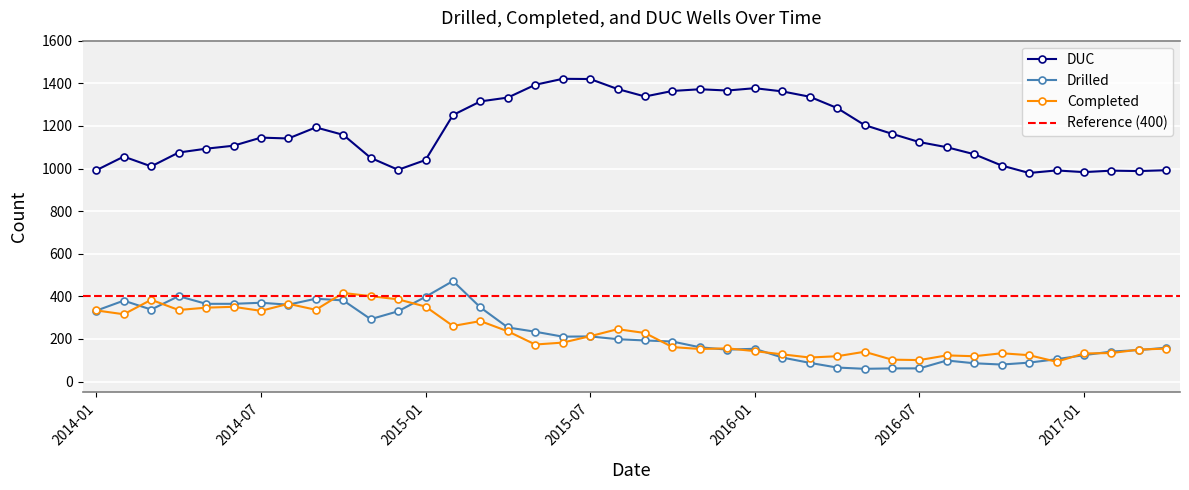

At which category does Drilled reach its first local peak?

2014-02